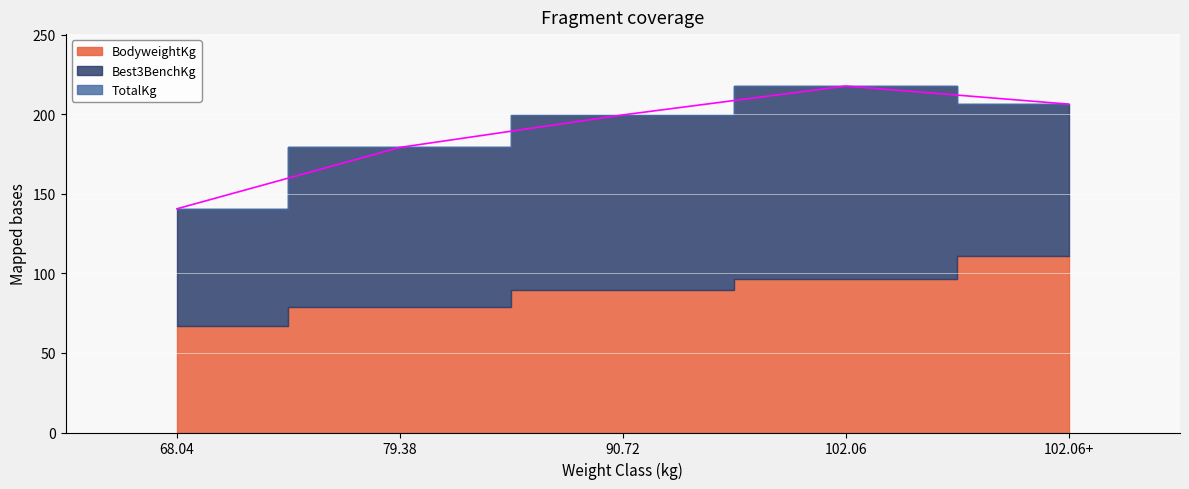

Where does the TotalKg series first go above 199?

90.72